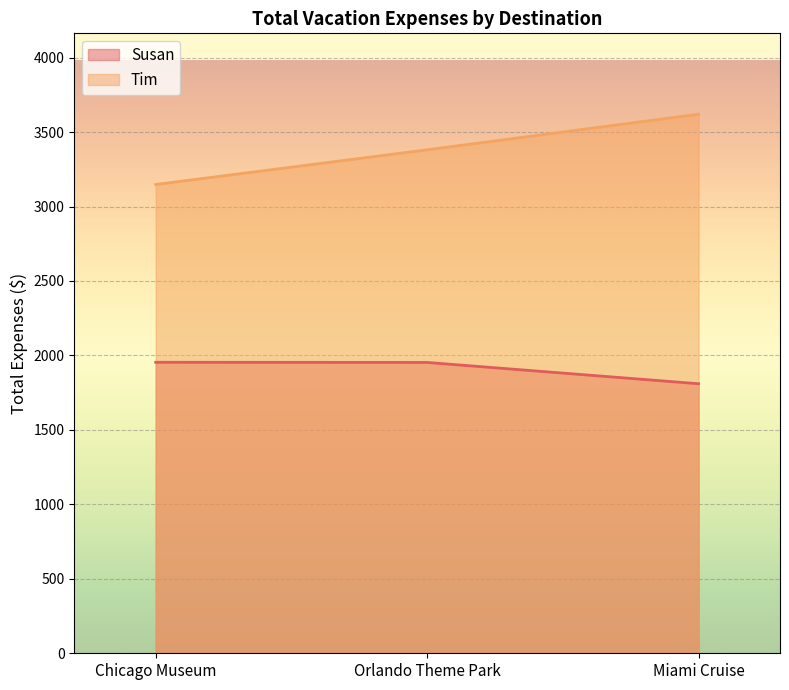

Which series changed the most between Orlando Theme Park and Miami Cruise?

Tim